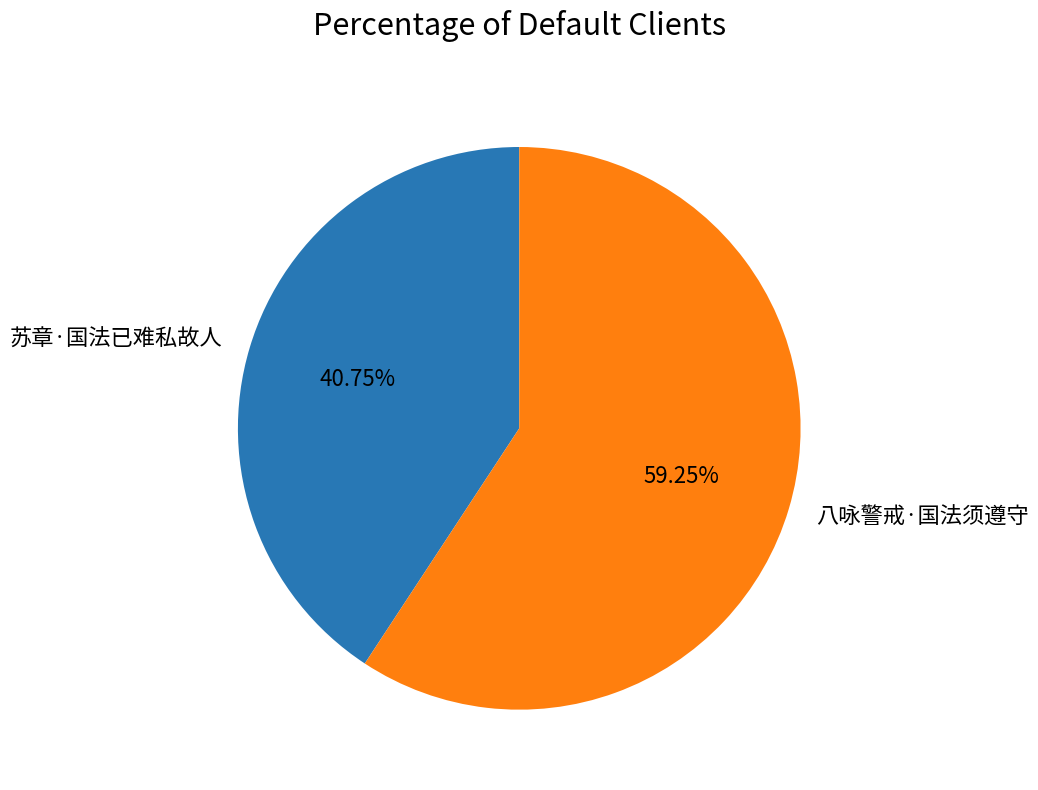

How many segments does this pie chart have?

2